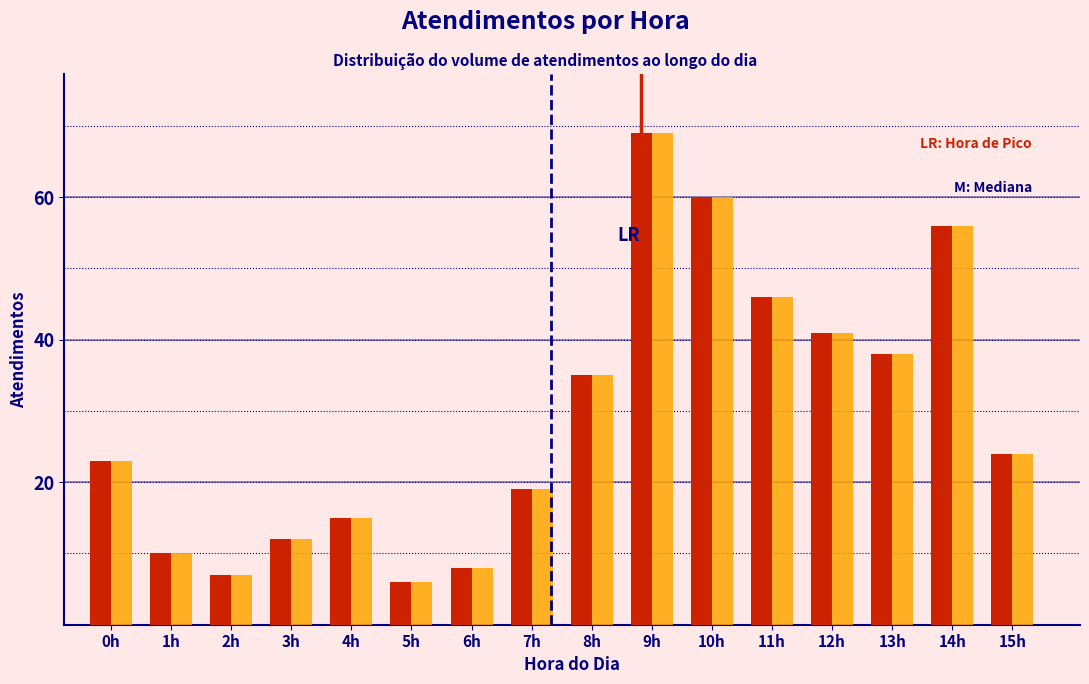

What is the maximum value shown in the chart?

69